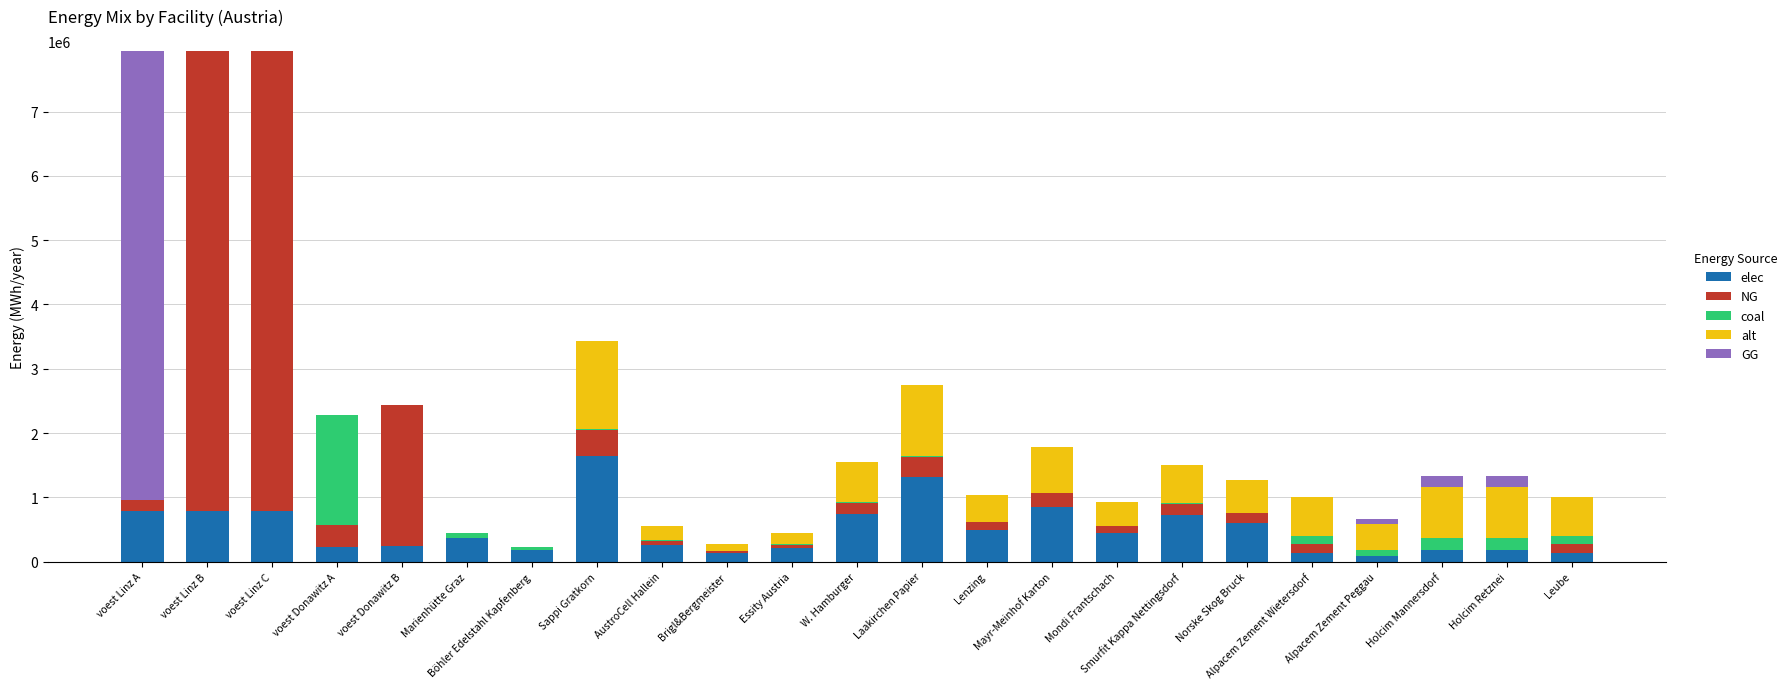

Is it true that elec equals 854402.6 at Mayr-Meinhof Karton?

True